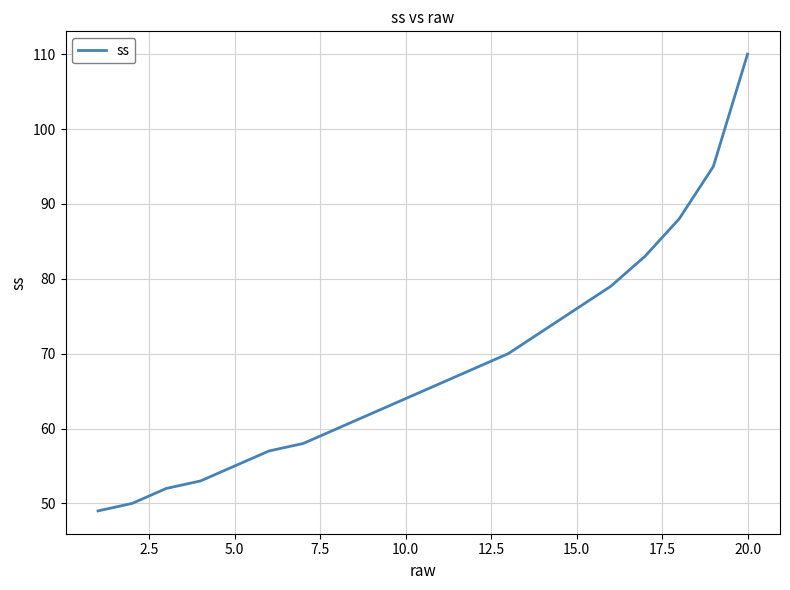

What is the smallest value displayed?

49